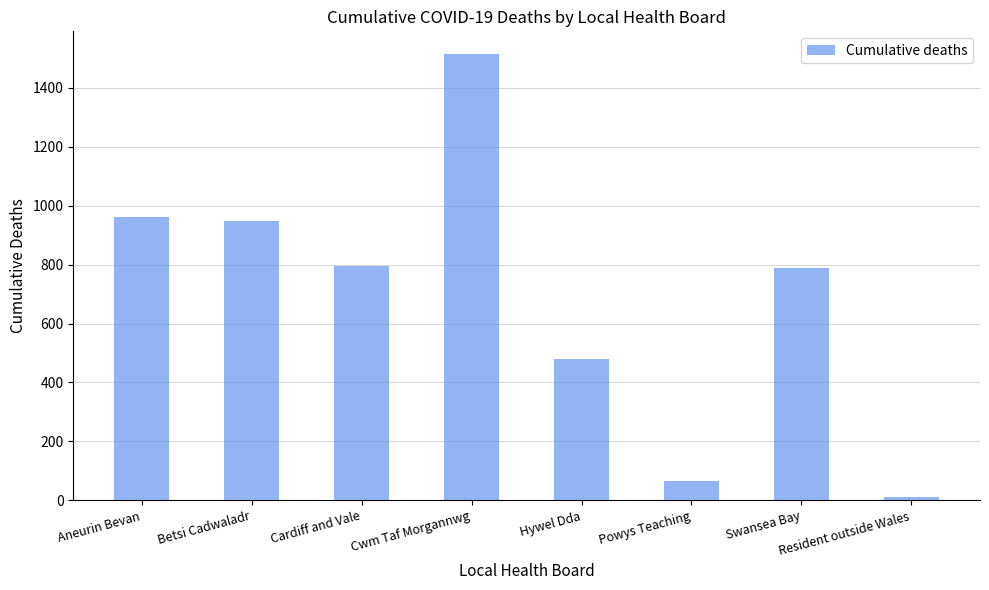

Reading left to right, transcribe all the data shown in this chart.

960	948	797	1516	481	66	790	11